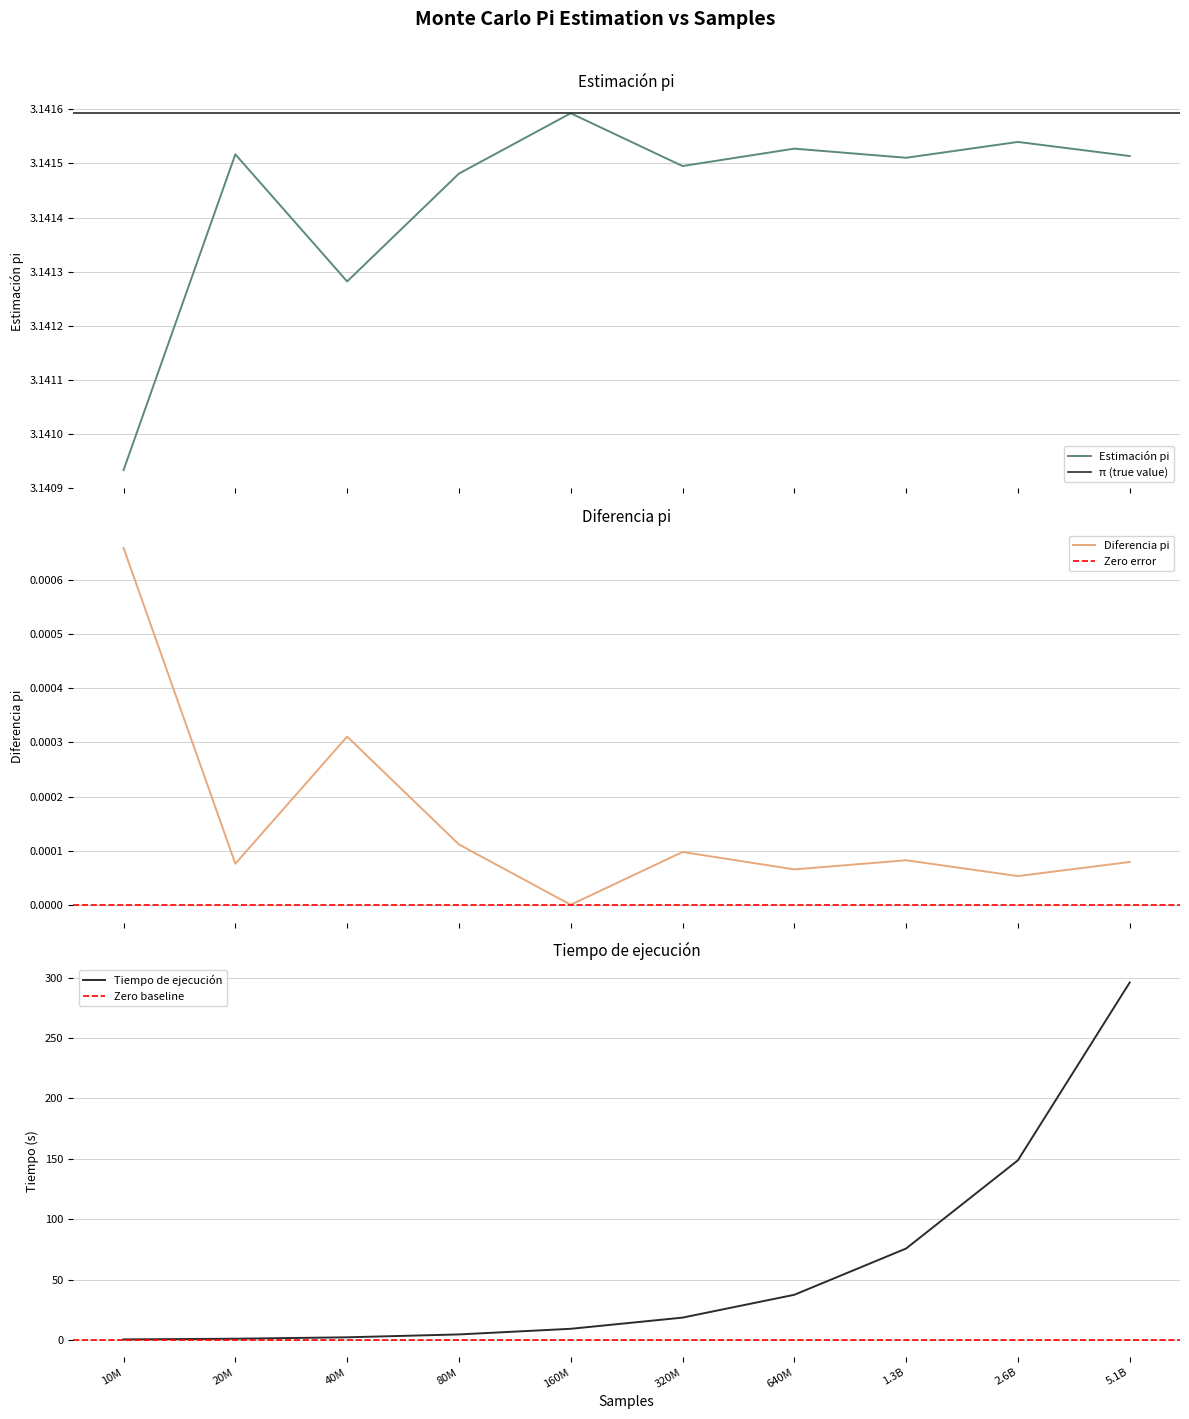

At which label does Tiempo de ejecución reach its peak?

5.1B